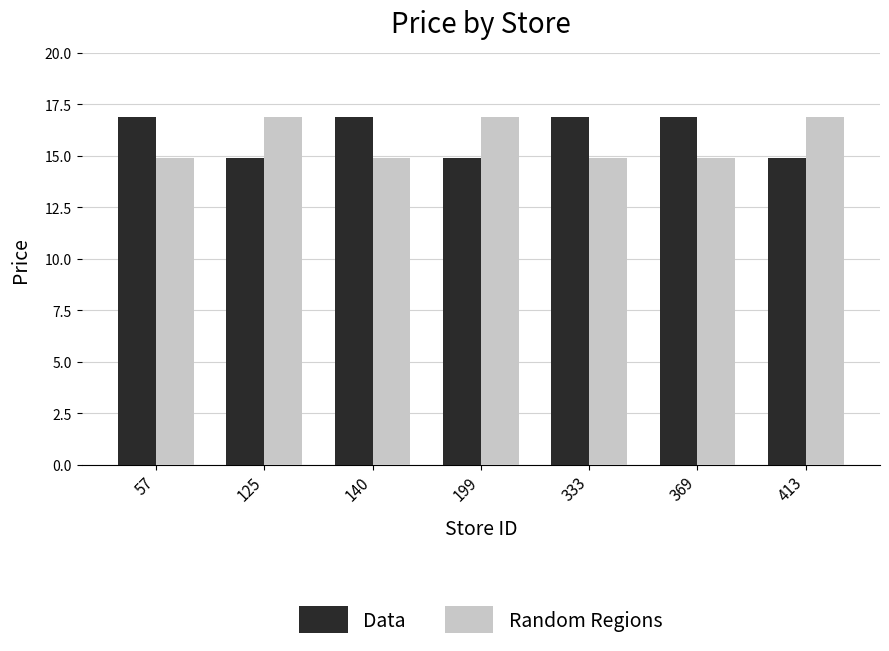

What is the total value across all series at 140?

31.8